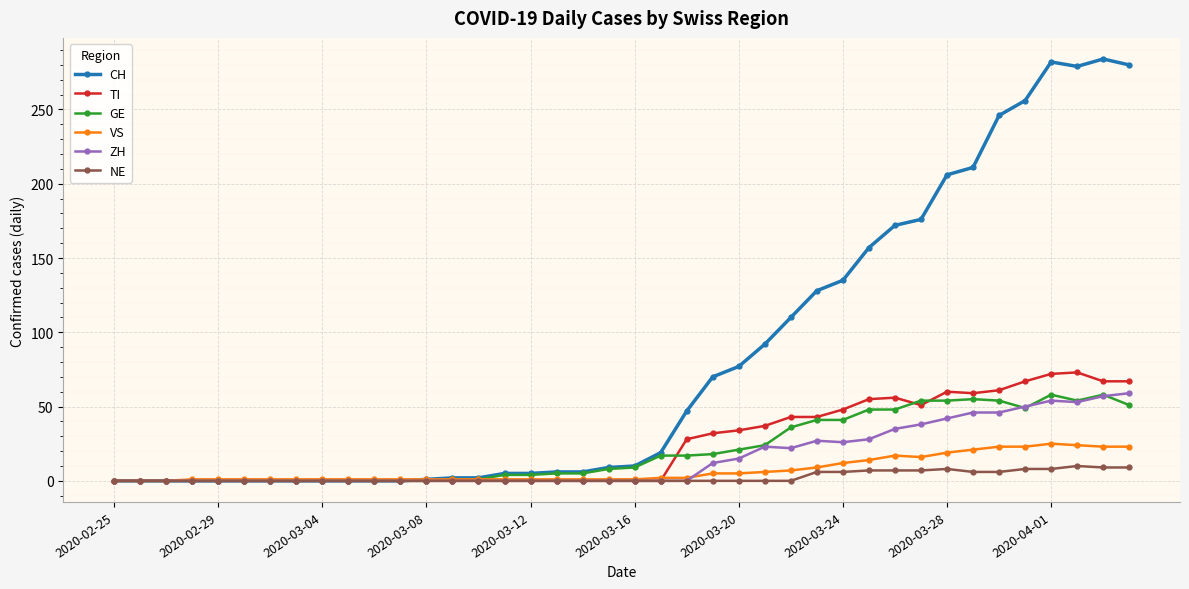

Count the number of categories in the chart.

40